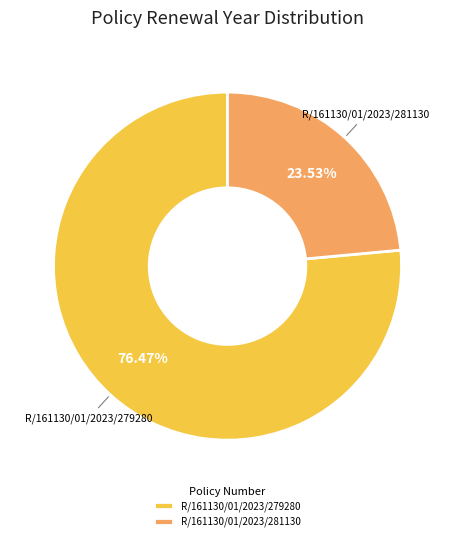

Count the number of slices in the pie.

2